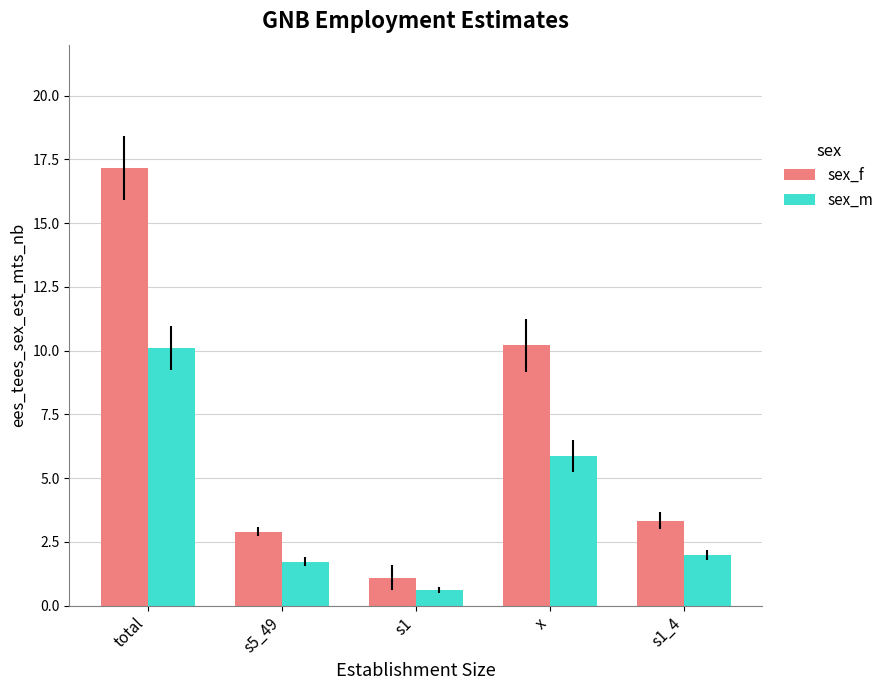

At which category is the sum across all series the highest?

total